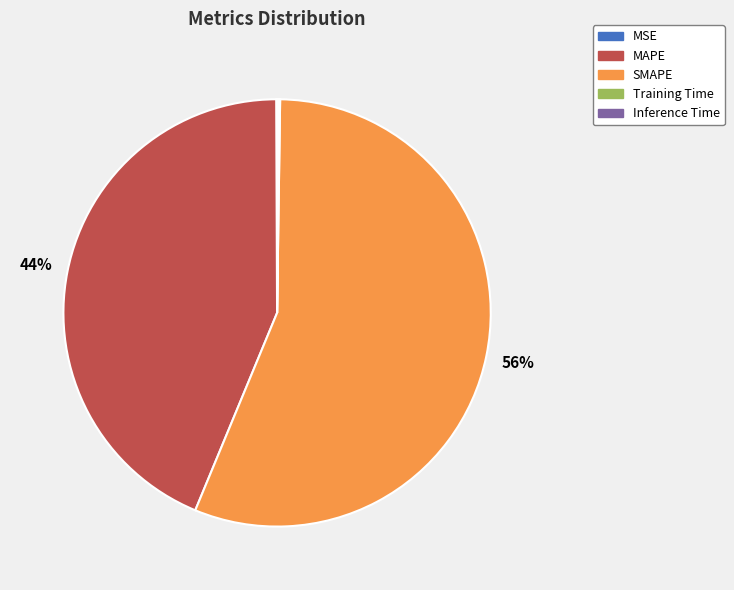

To the nearest percent, what portion does MAPE represent?

44%